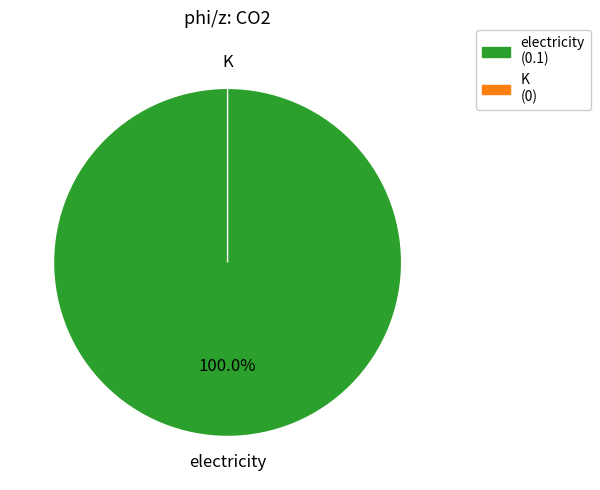

Is it true that K is 1% of the pie?

False